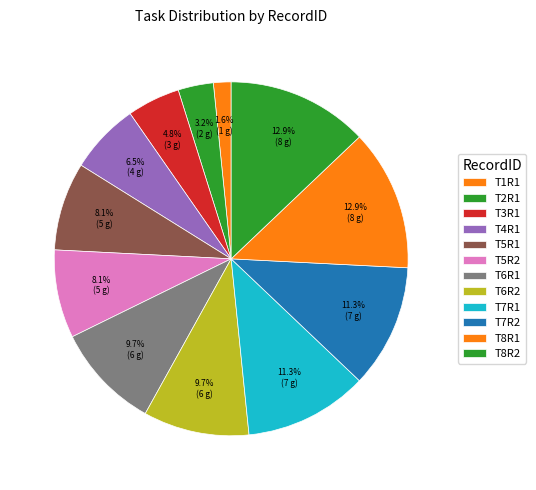

Does any single category account for the majority?

No